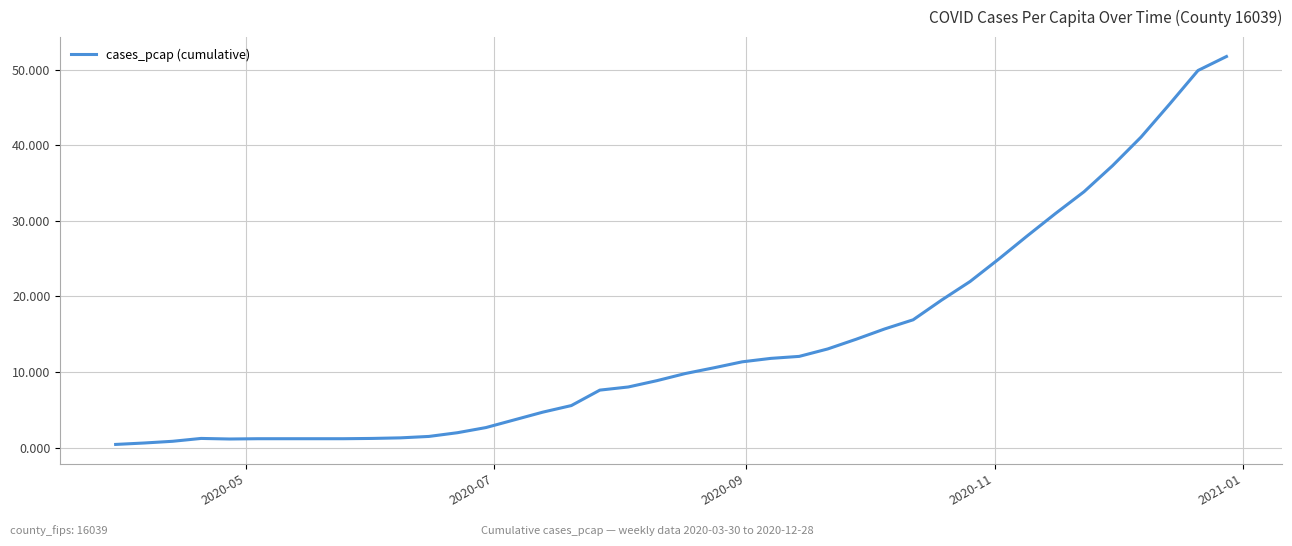

What is the maximum value shown in the chart?

51.8